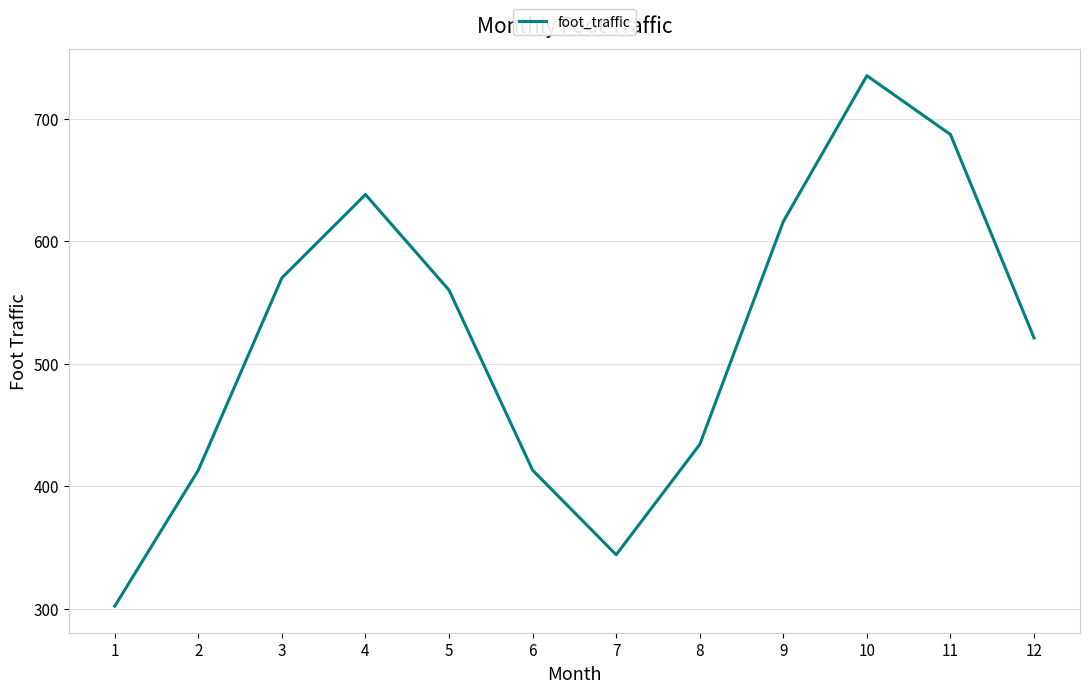

What is the difference between the second highest and second lowest values?

343